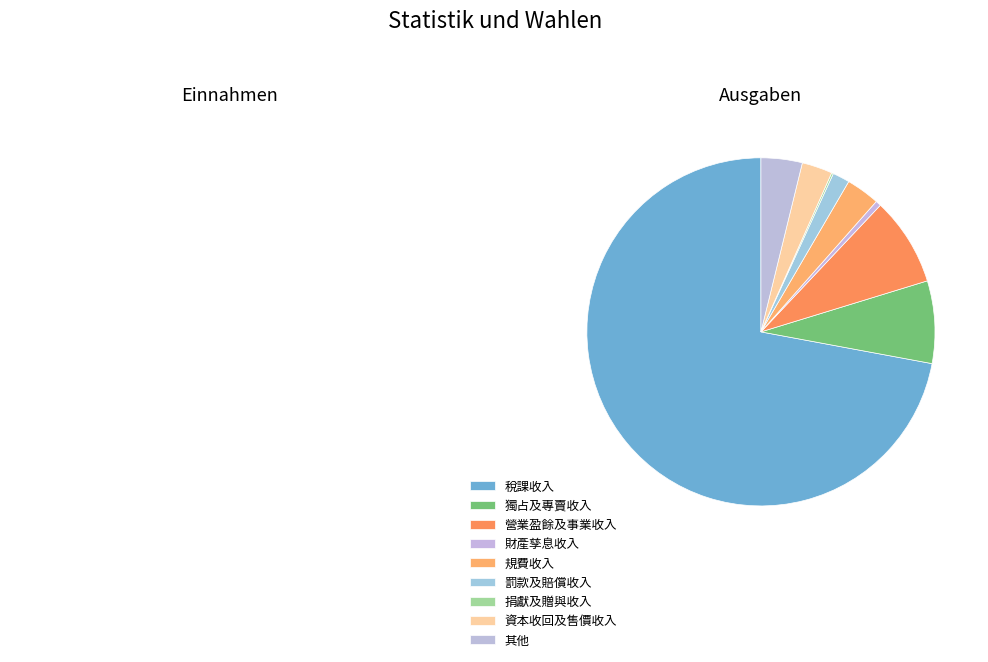

Is 營業盈餘及事業收入 the majority of the pie?

No